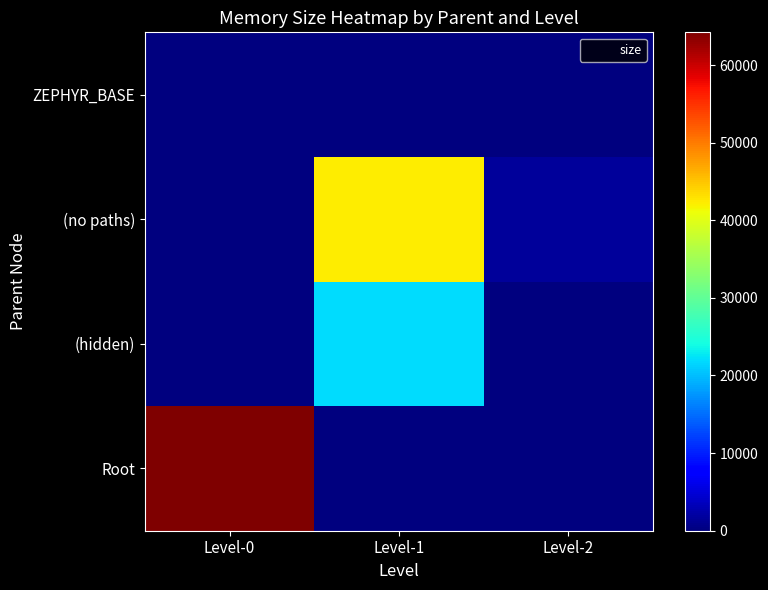

At how many categories does at least one series exceed 57711?

1